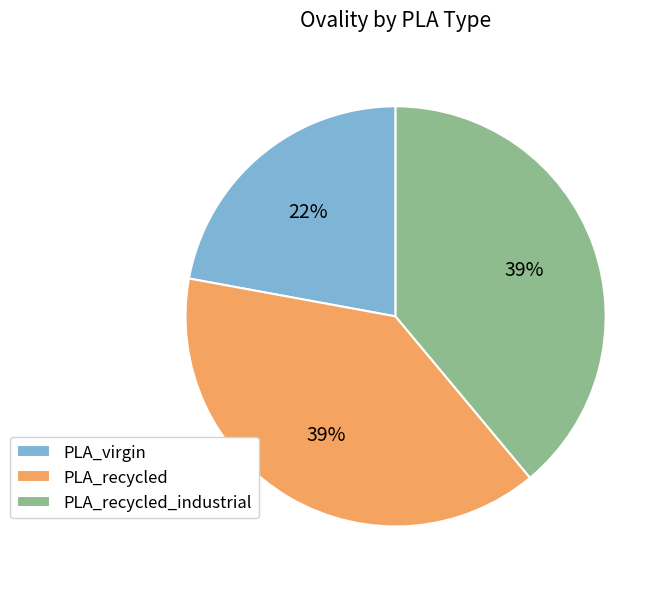

Do PLA_virgin and PLA_recycled together represent more than half of the pie?

Yes